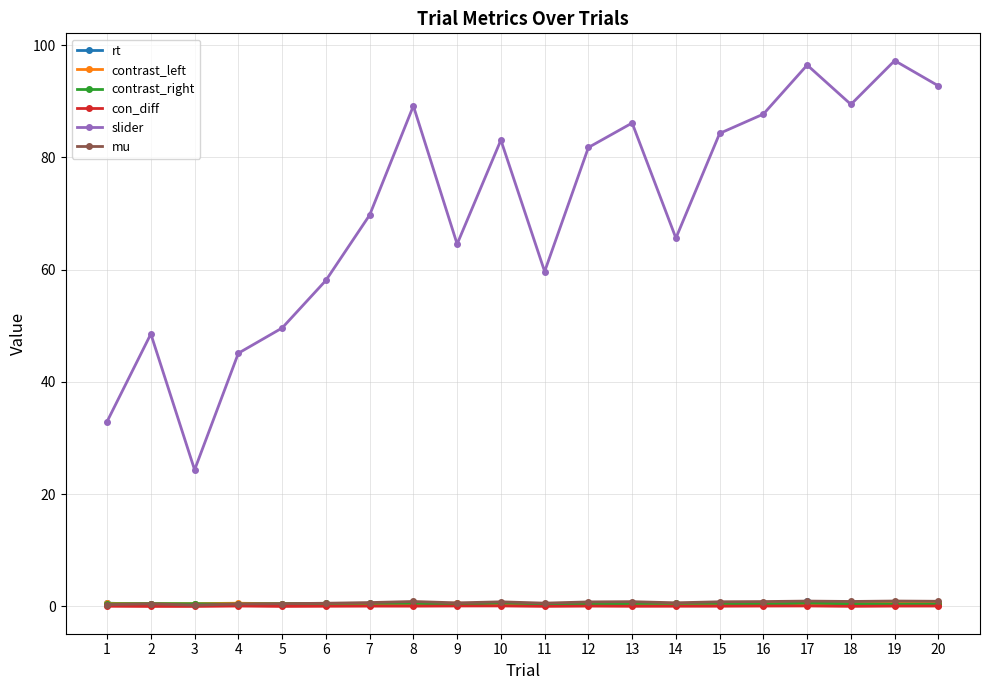

Which series ends up on top after the final intersection of rt and contrast_right?

contrast_right